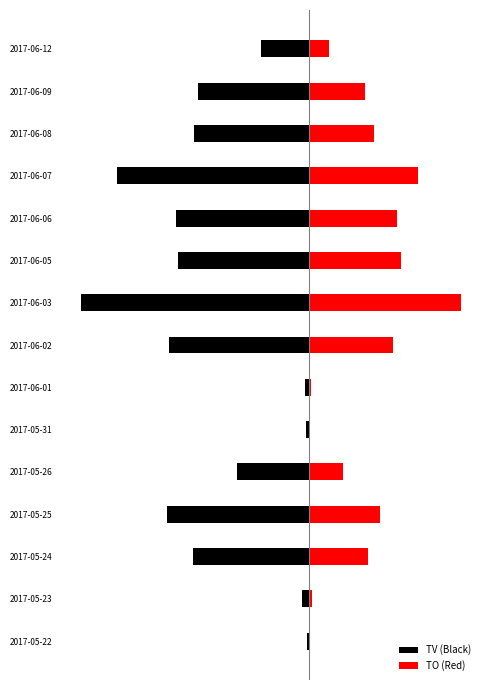

Are the bars grouped side by side (vs. stacked)?

Yes